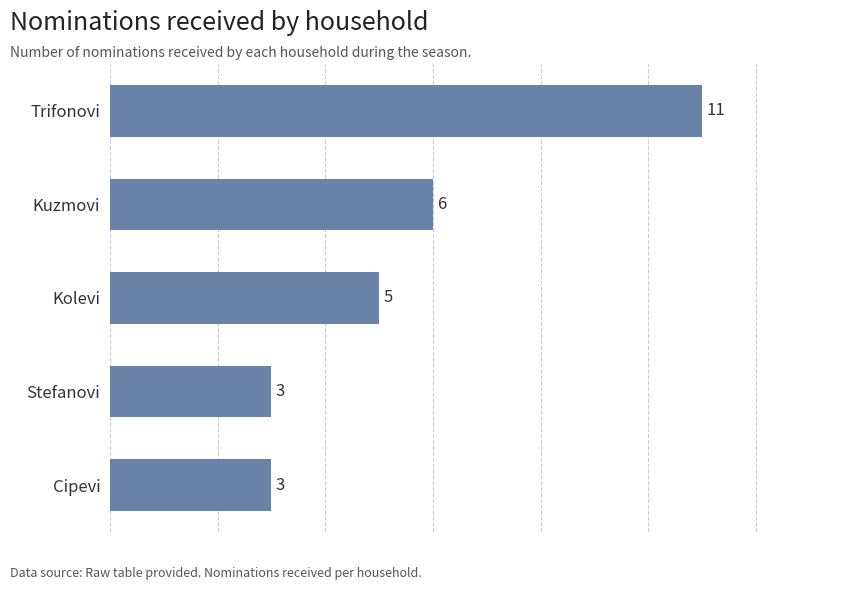

How many values are between 3 and 6?

4